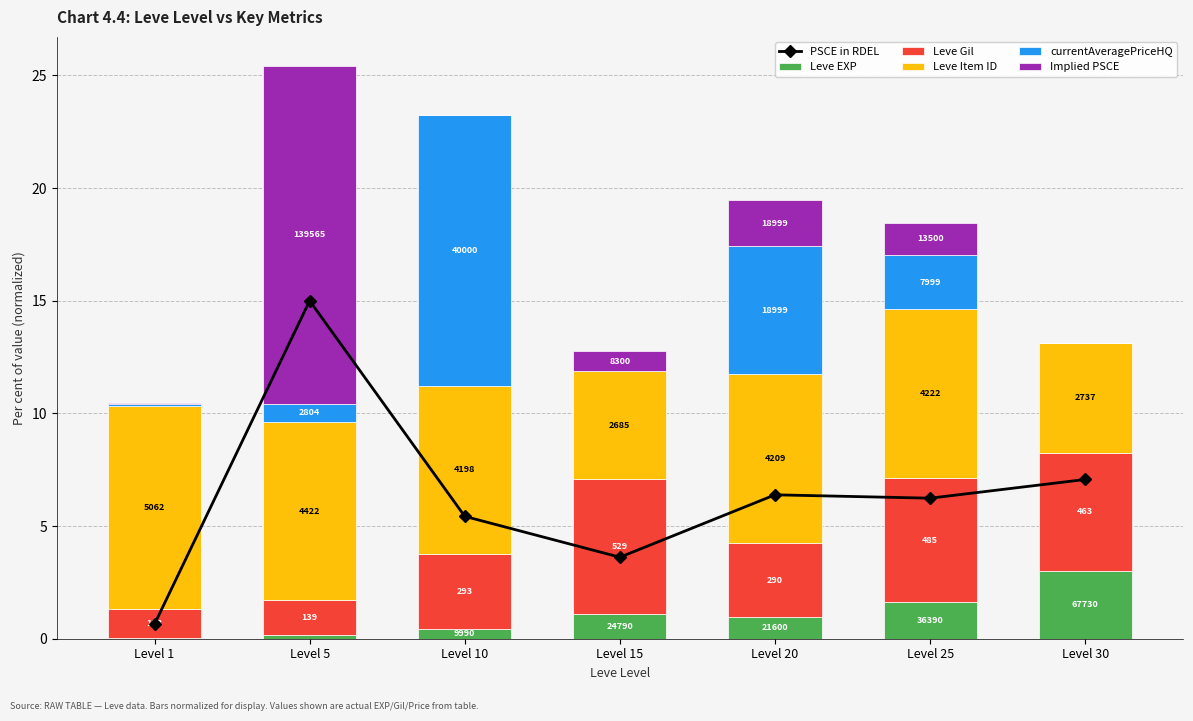

Rank the series at Level 30 from lowest to highest value.

currentAveragePriceHQ, Implied PSCE, Leve EXP, Leve Item ID, Leve Gil, PSCE in RDEL